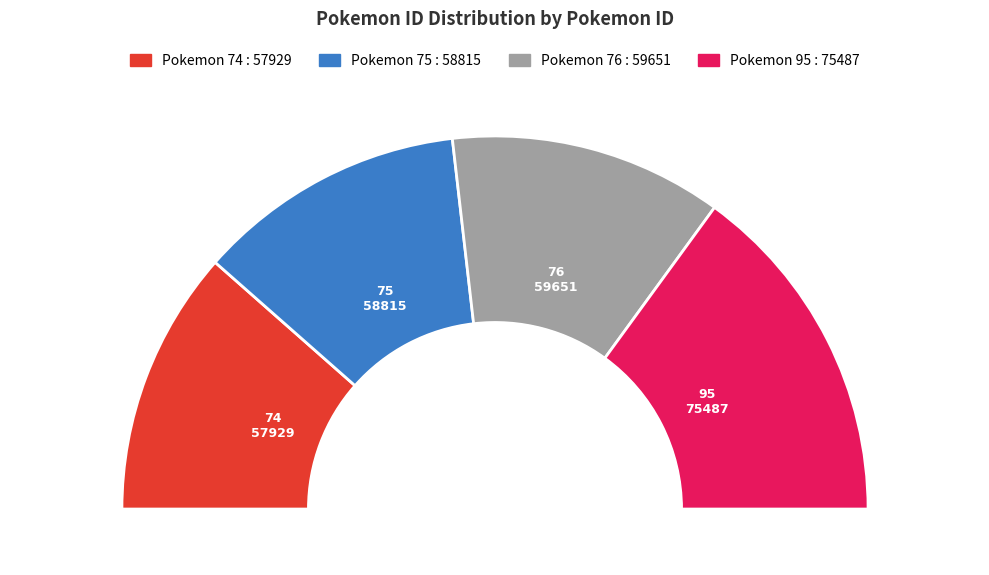

To the nearest percent, what is the average slice percentage?

25%